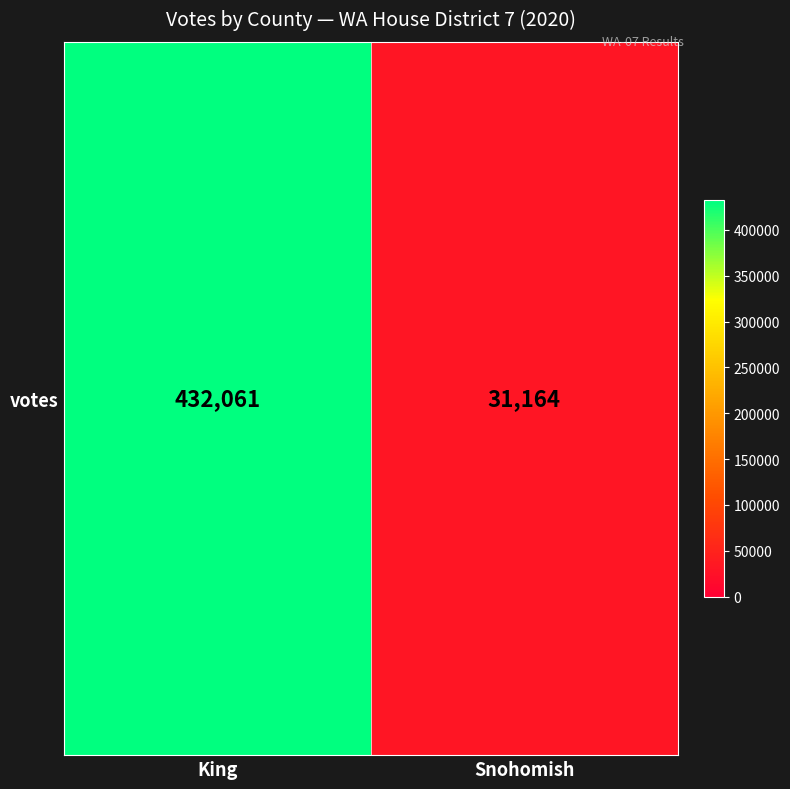

Rank the categories by value from lowest to highest.

Snohomish, King